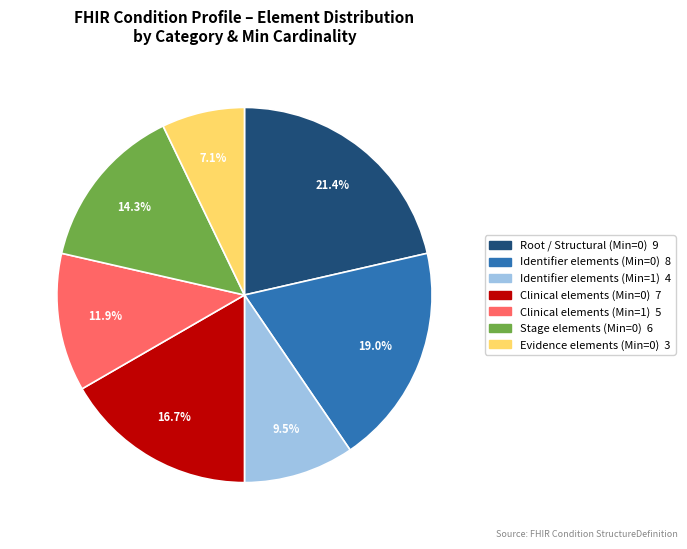

Does any single category account for the majority?

No